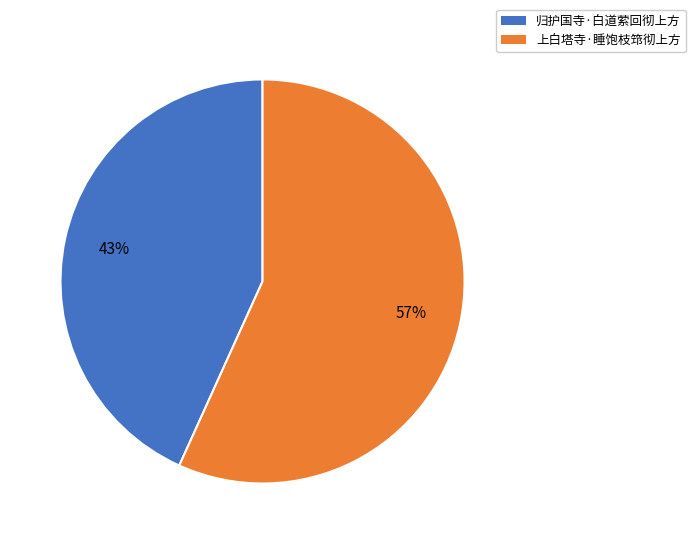

What is the majority slice?

上白塔寺·睡饱枝筇彻上方